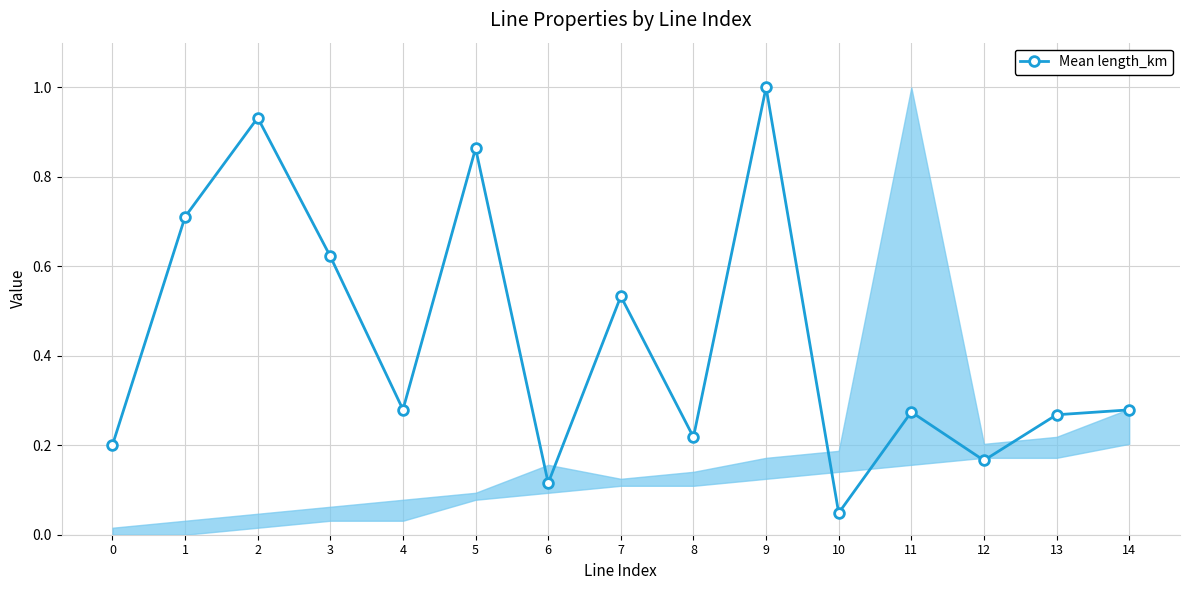

Where is the first local maximum?

2